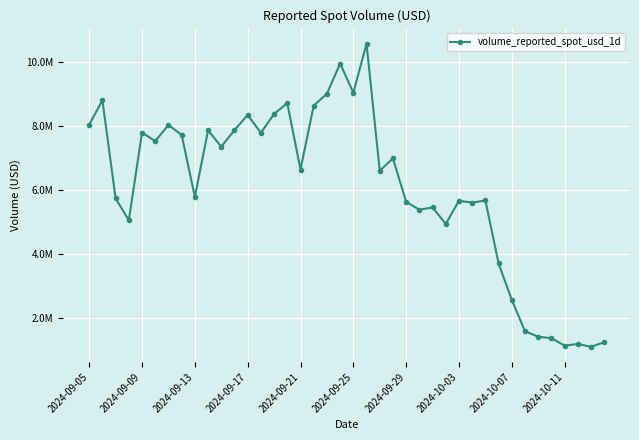

What is the label of the 1st point from the left?

2024-09-05